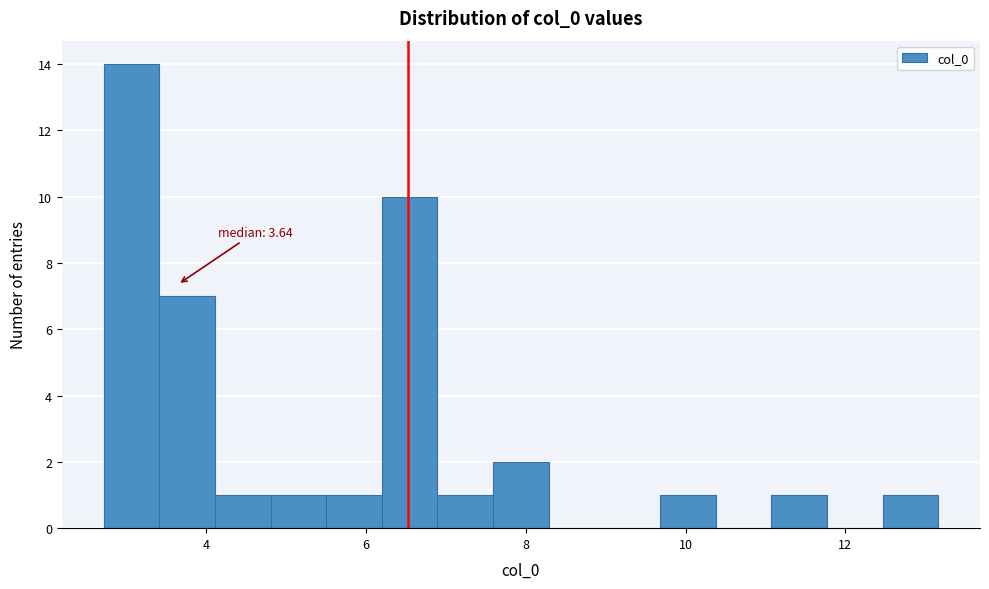

Around what value on the x-axis is the tallest bar? Give the approximate position of its centre, as read against the axis.

3.0